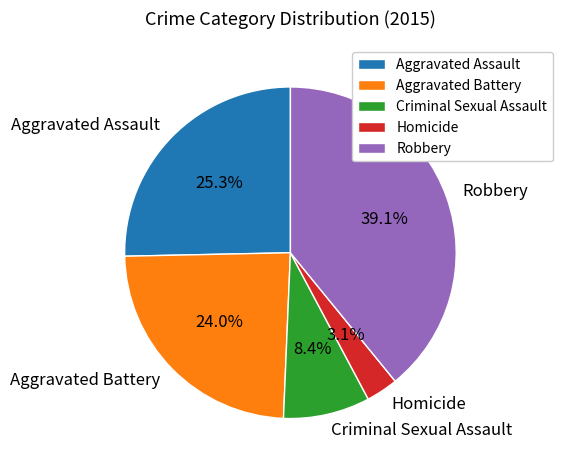

To the nearest percent, what portion does Aggravated Assault represent?

25%